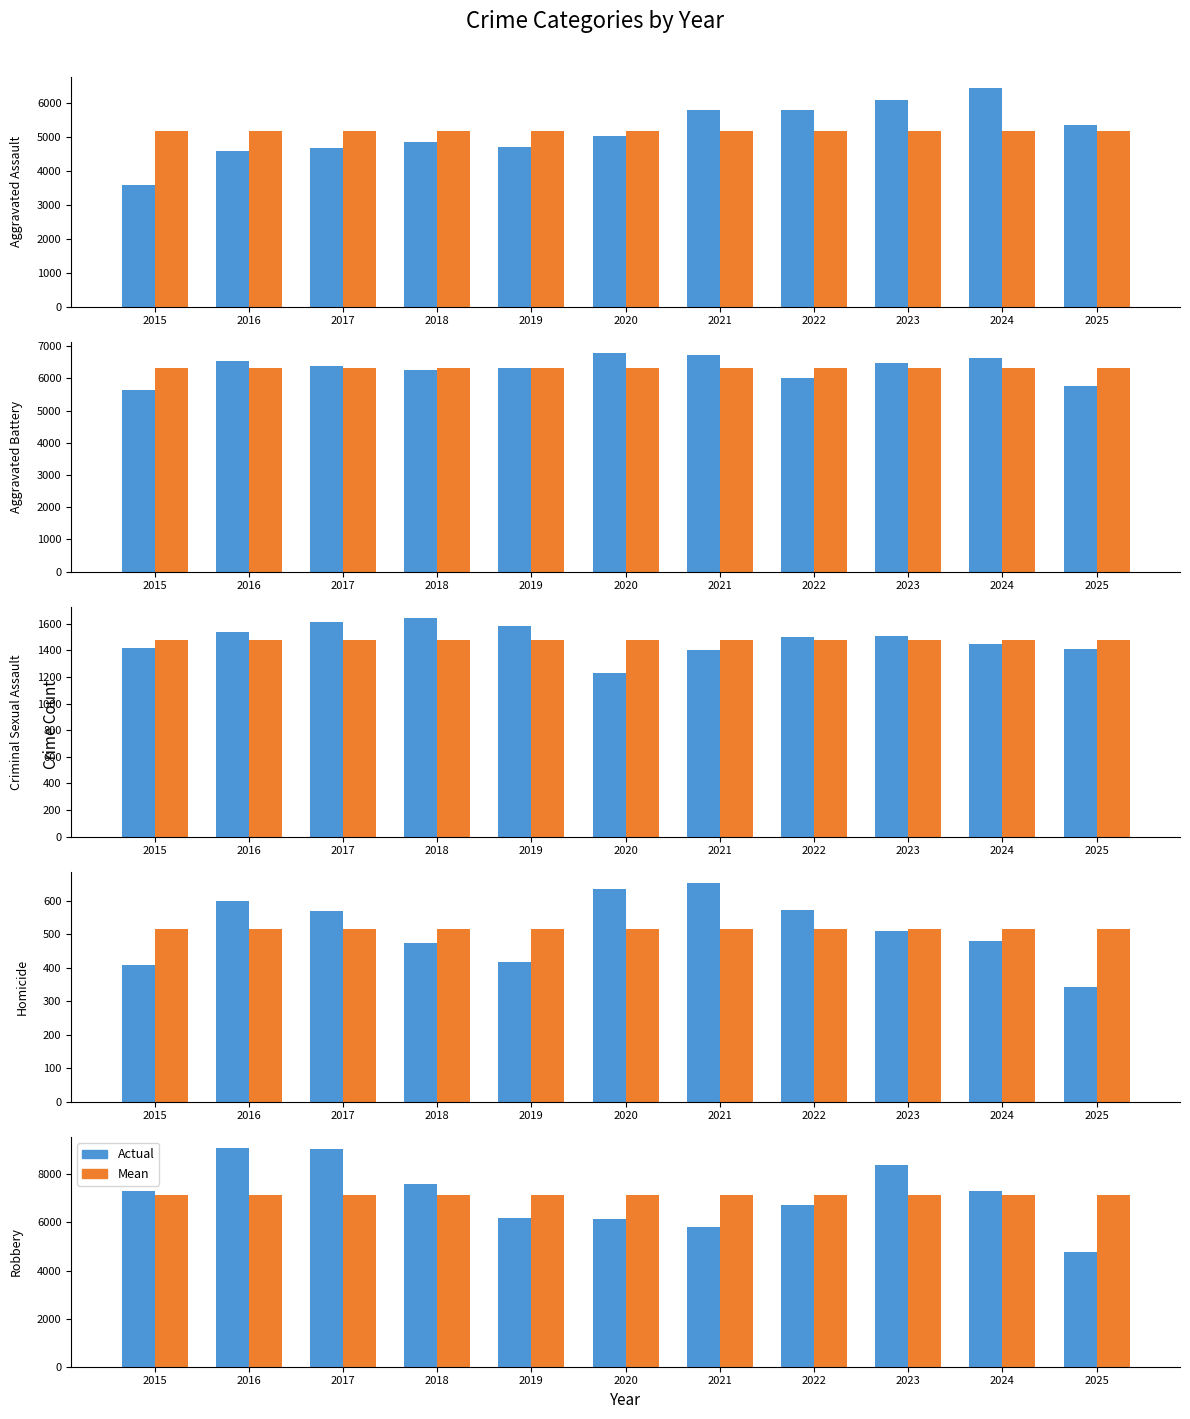

Which series has the largest total across all categories?

Robbery